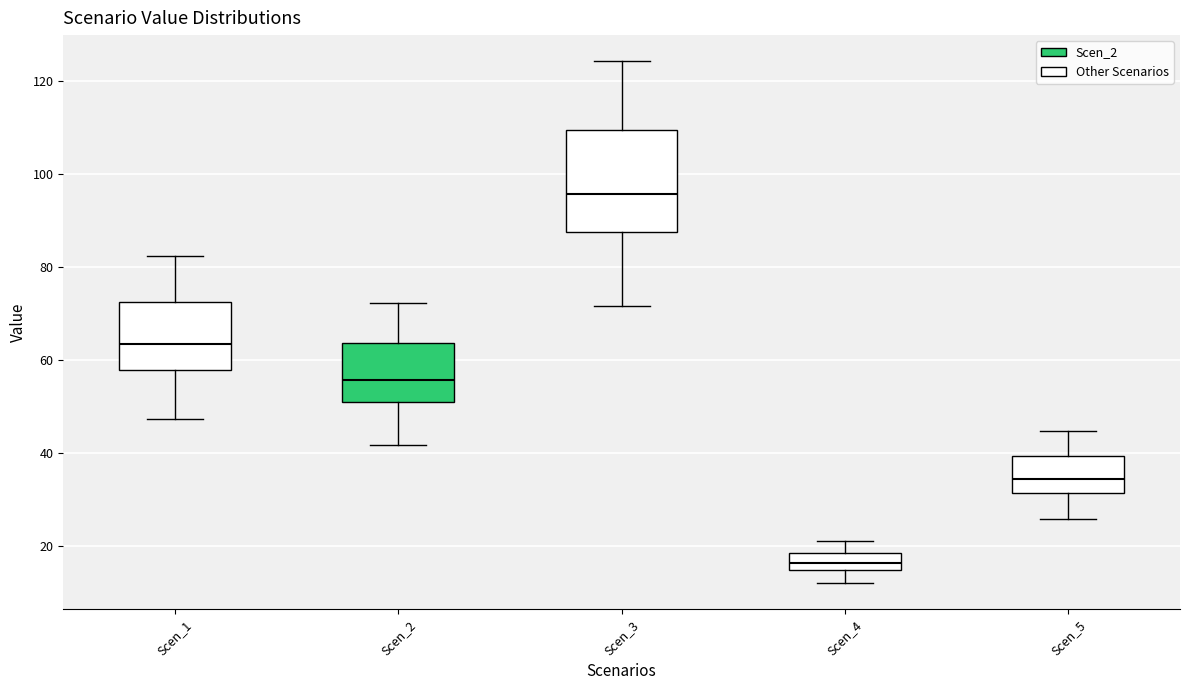

Where is the upper edge of the box for Scen_3 on the y-axis? The values are not printed on the chart, so give them approximately, as read against the axis.

110